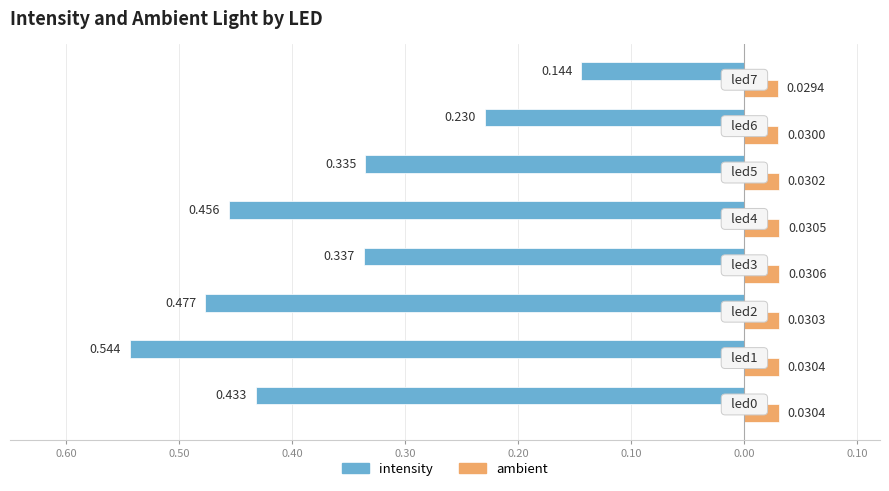

What is the sum of all ambient values?

0.2